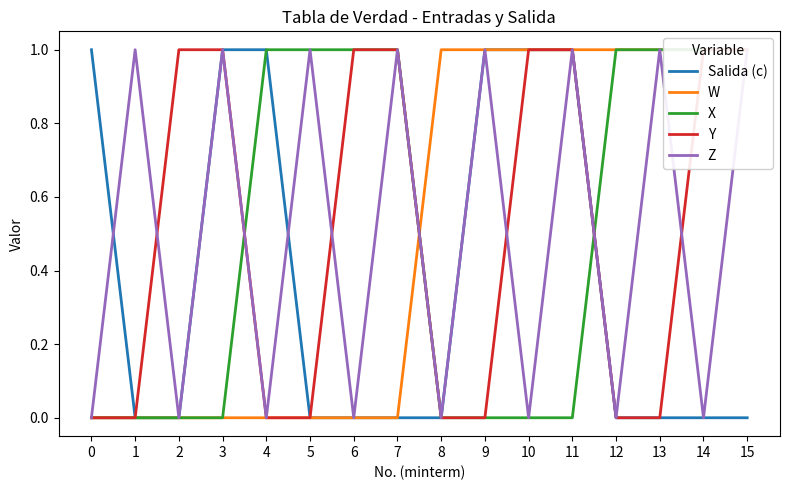

True or false: Y has a value of 1 at 2.

True